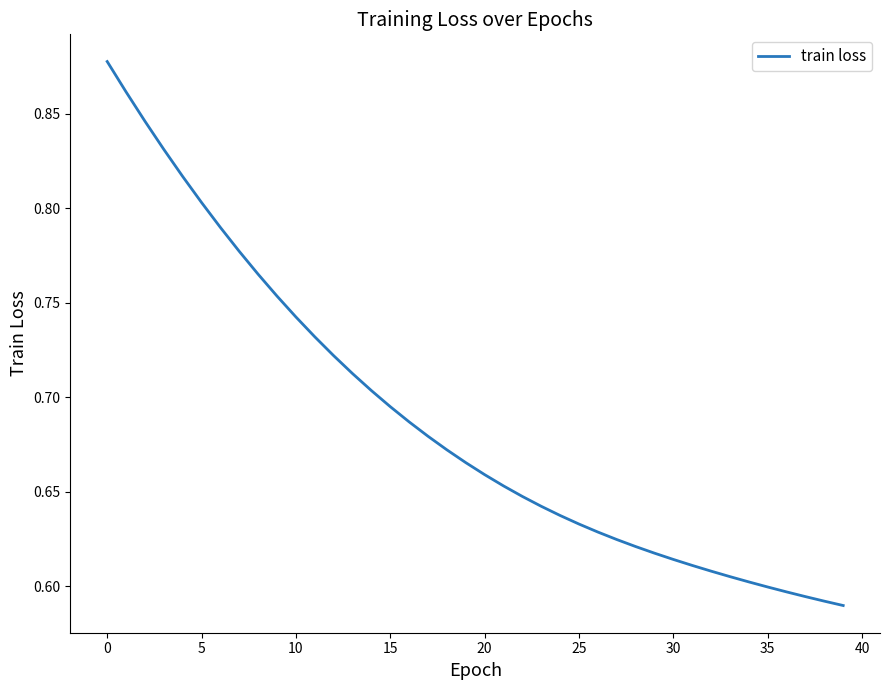

What is the difference between the maximum and minimum values?

0.3